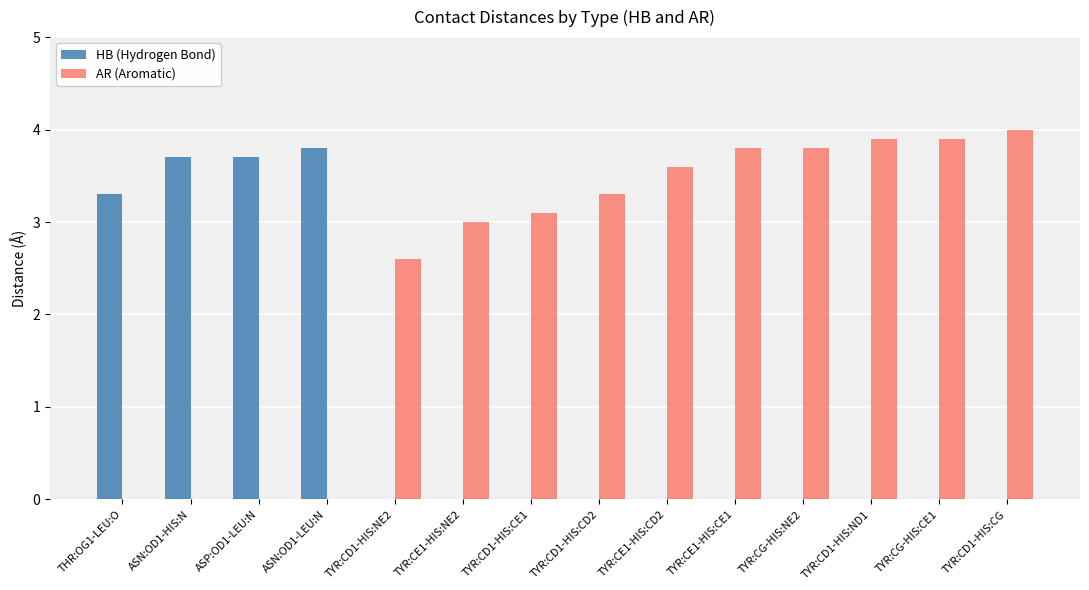

What is the total value across all series at TYR:CD1-HIS:CD2?

3.3